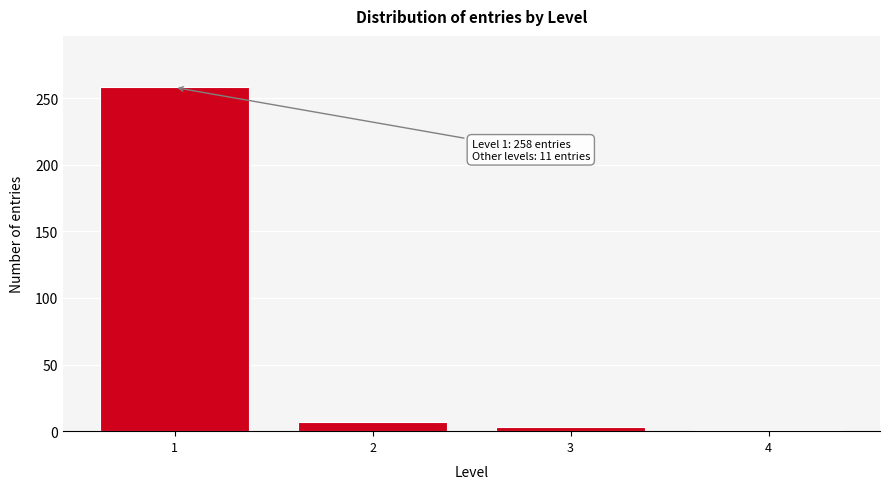

Reading left to right, transcribe all the data shown in this chart.

258	7	3	1